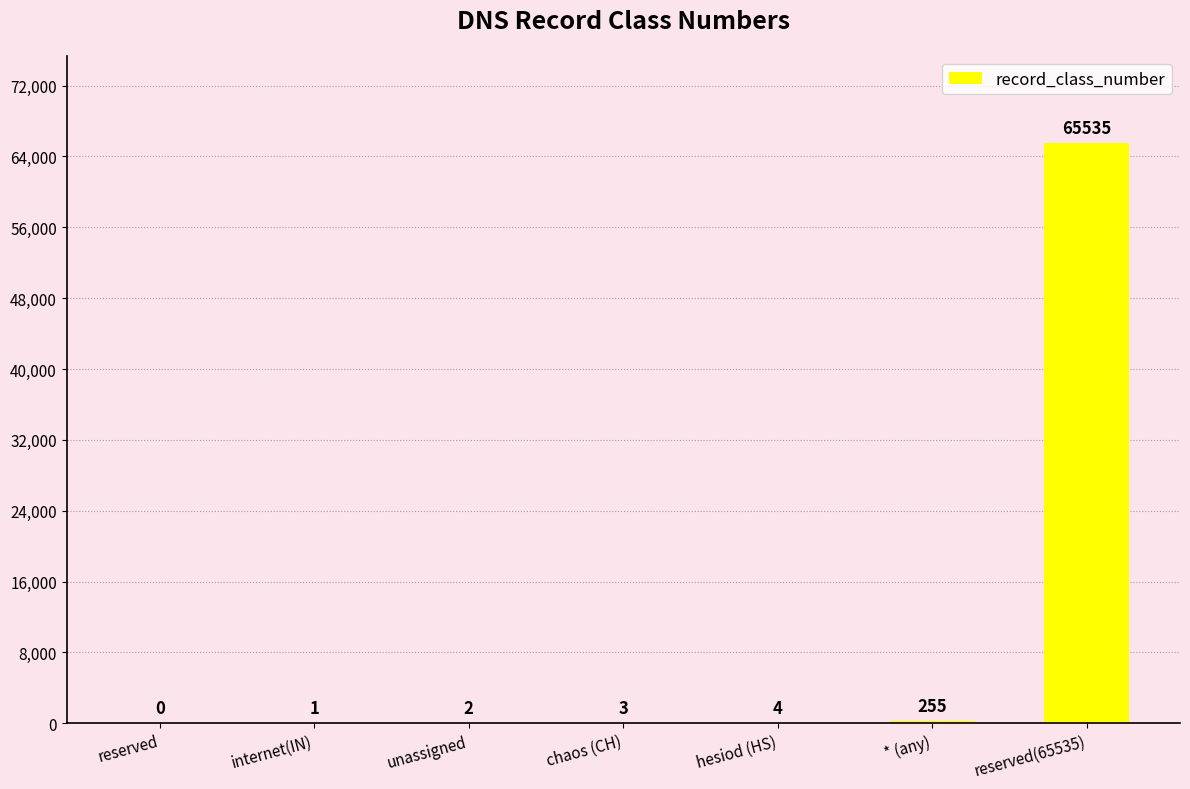

At which category does the chart reach its peak across all series?

reserved(65535)